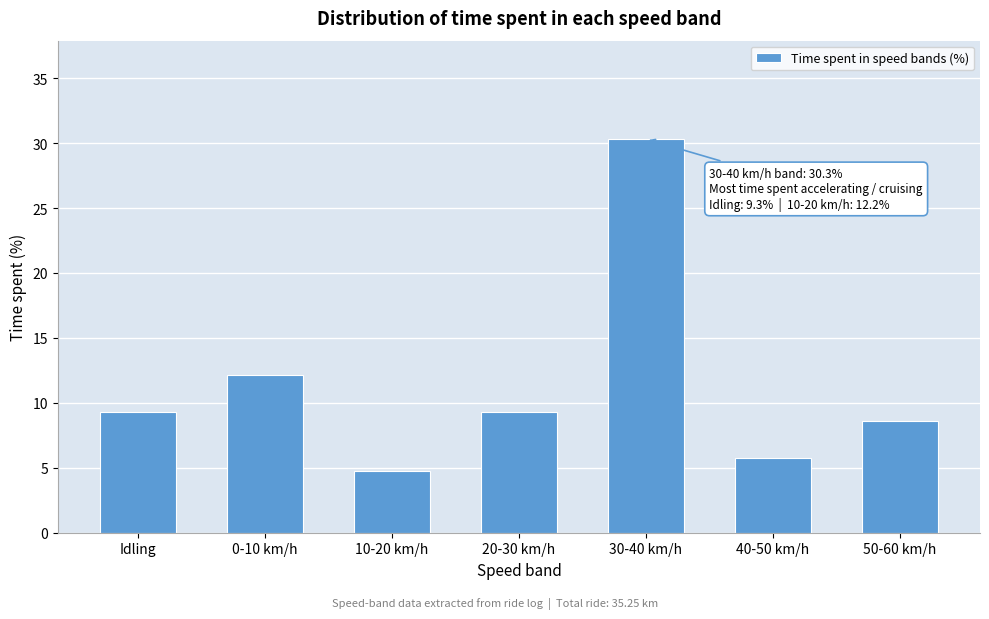

Reading right to left, list all the values displayed in this chart.

50-60 km/h=8.6	40-50 km/h=5.8	30-40 km/h=30.3	20-30 km/h=9.3	10-20 km/h=4.8	0-10 km/h=12.2	Idling=9.3